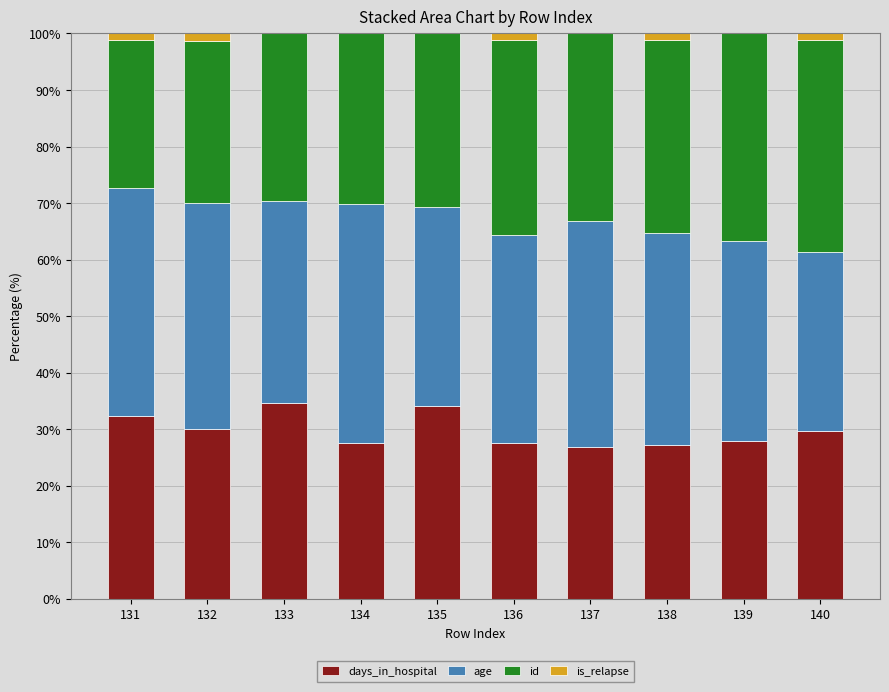

The days_in_hospital series shows 34.6 at 133. True or false?

True